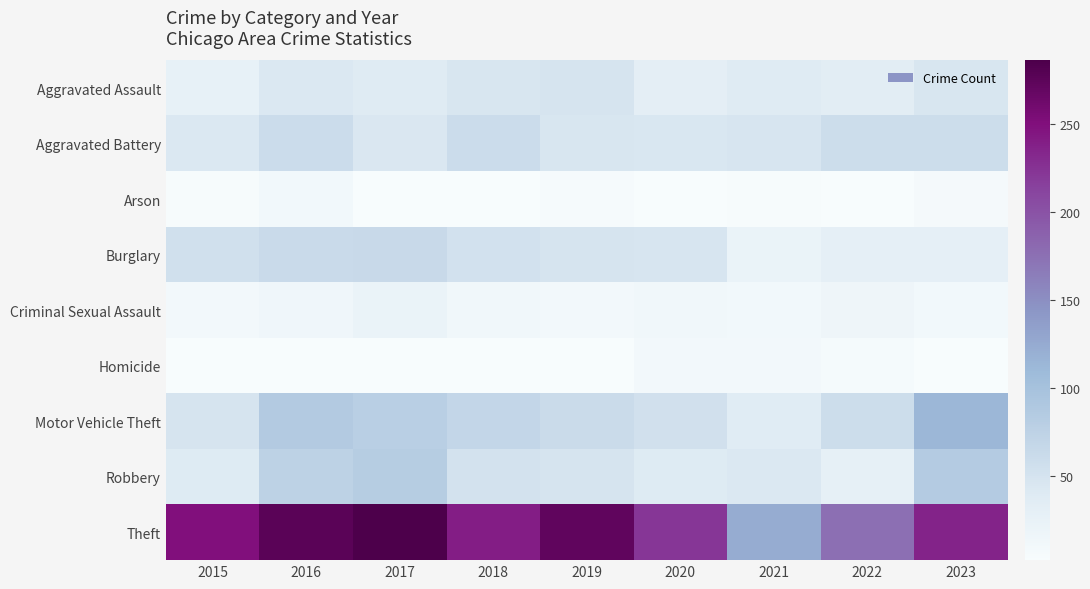

Count the number of categories in the chart.

9